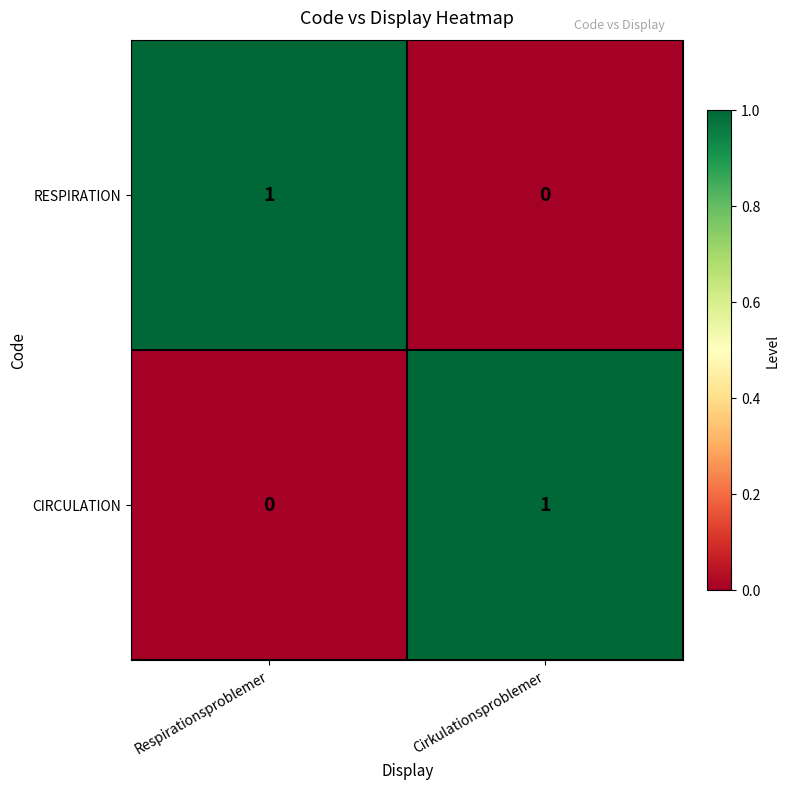

Reading left to right, what are all the values shown in this chart?

RESPIRATION: 1	0
CIRCULATION: 0	1